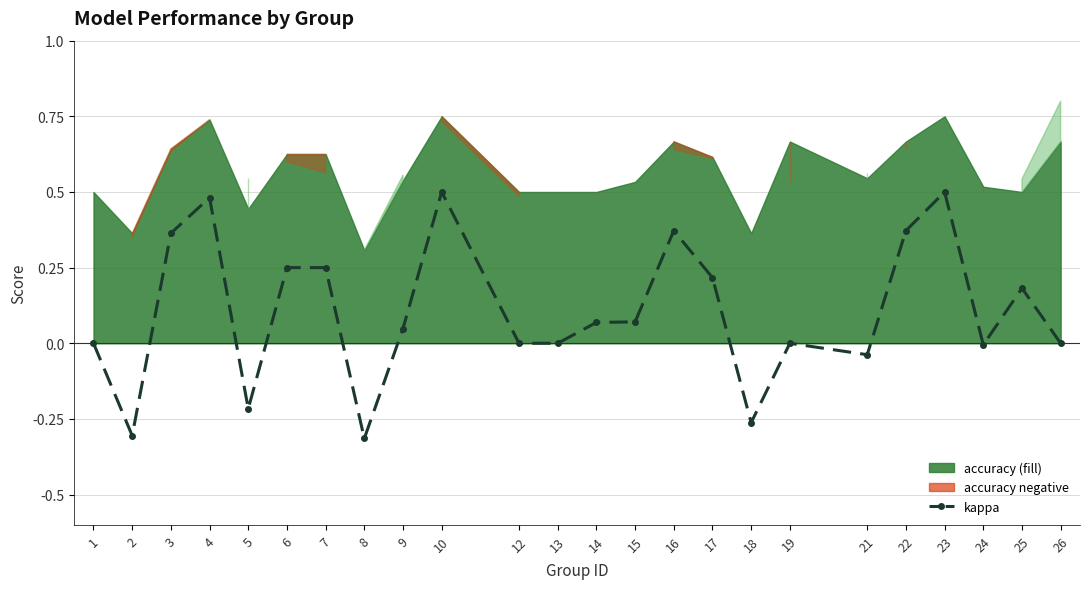

What is the change in value from 2 to 3?

+0.7